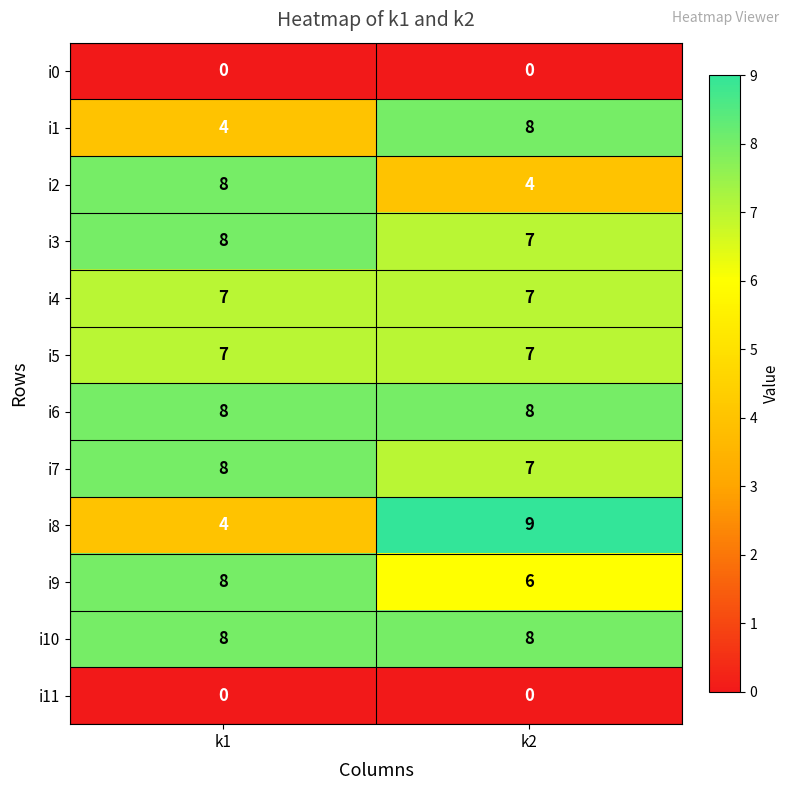

At which category is the sum across all series the highest?

k2